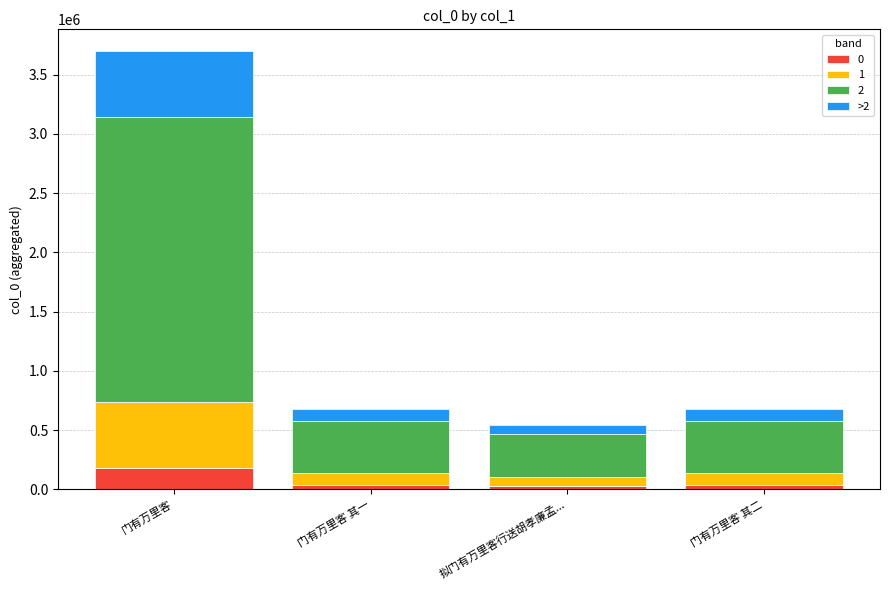

Which category has the highest value in the 0 series?

门有万里客